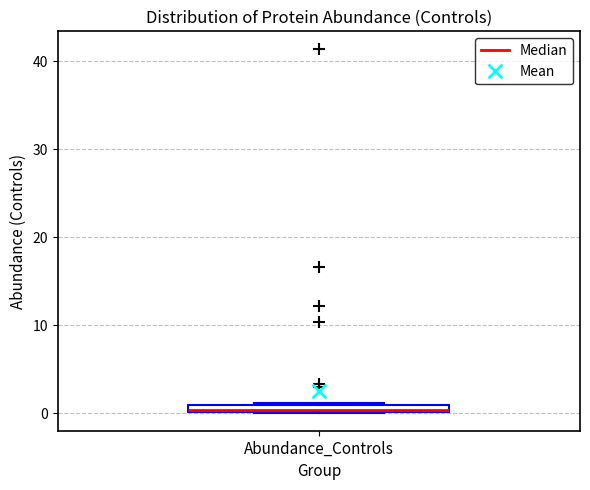

Where is the upper edge of the box for Abundance_Controls on the y-axis? The values are not printed on the chart, so give them approximately, as read against the axis.

1